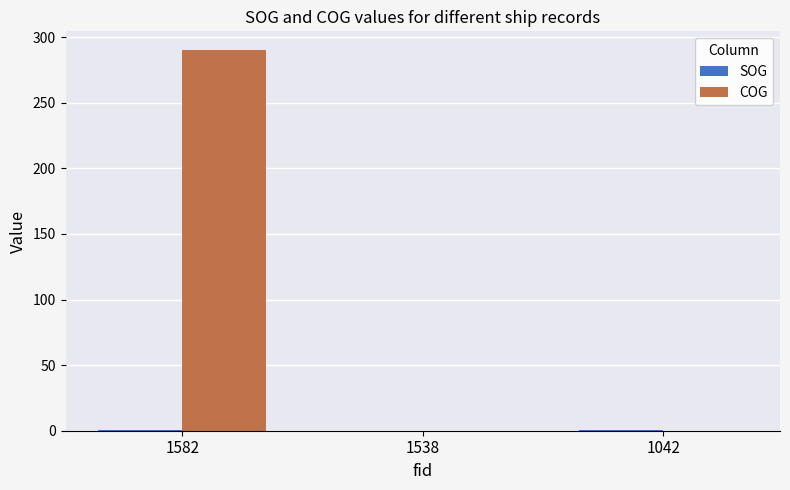

Which series has the largest total across all categories?

COG